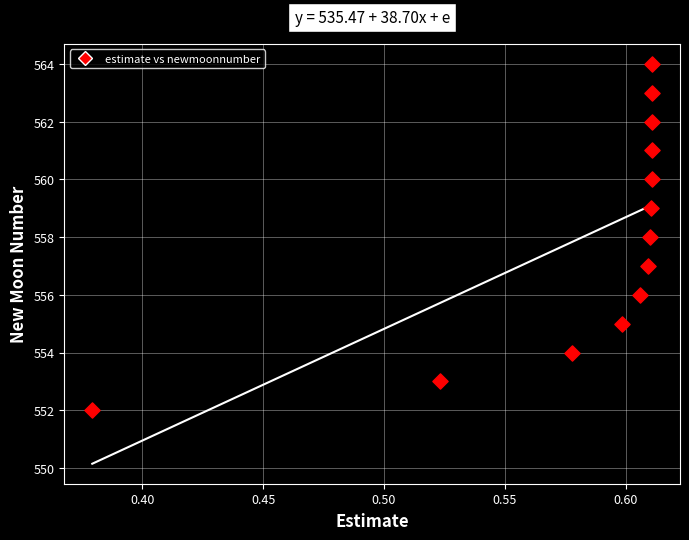

What is the range of Y values (max minus min)?

12